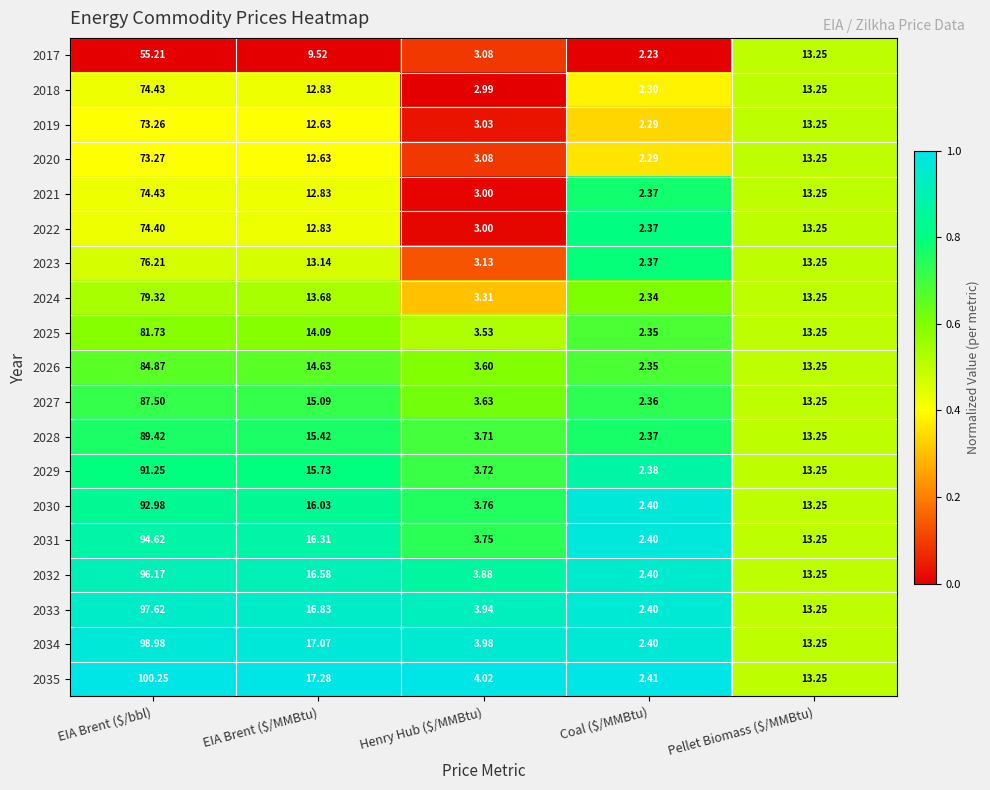

Count the number of categories in the chart.

5